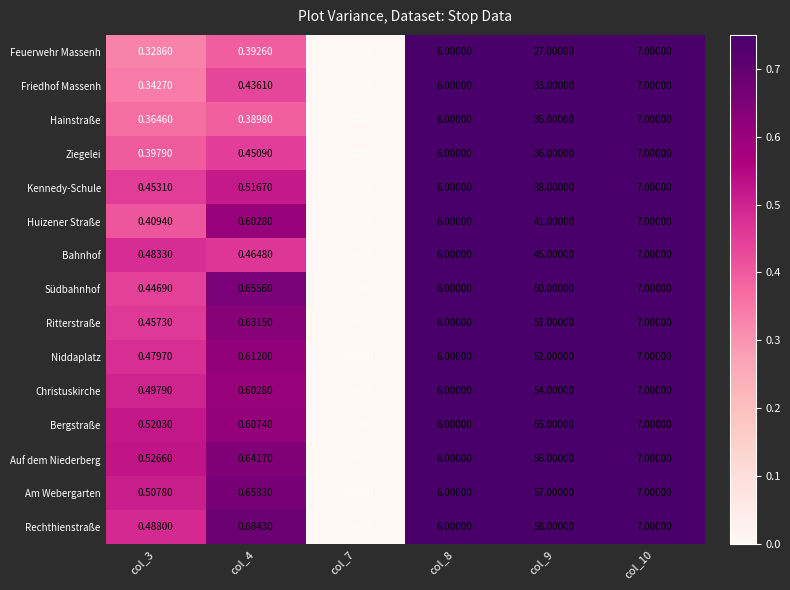

Which series has the widest spread of values?

Rechthienstraße